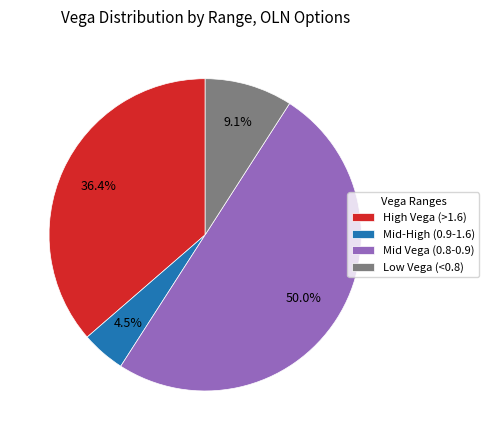

Rank the categories by value from highest to lowest.

Mid Vega (0.8-0.9), High Vega (>1.6), Low Vega (<0.8), Mid-High (0.9-1.6)